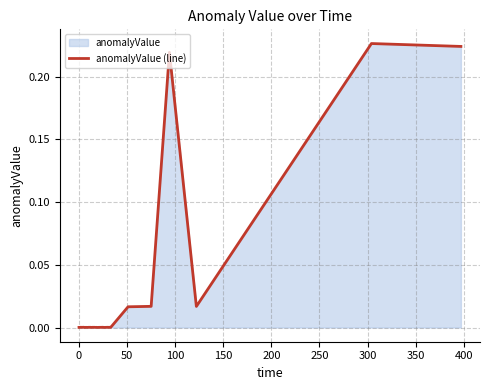

How many interior local peaks (higher than both neighbors) does the data have?

13